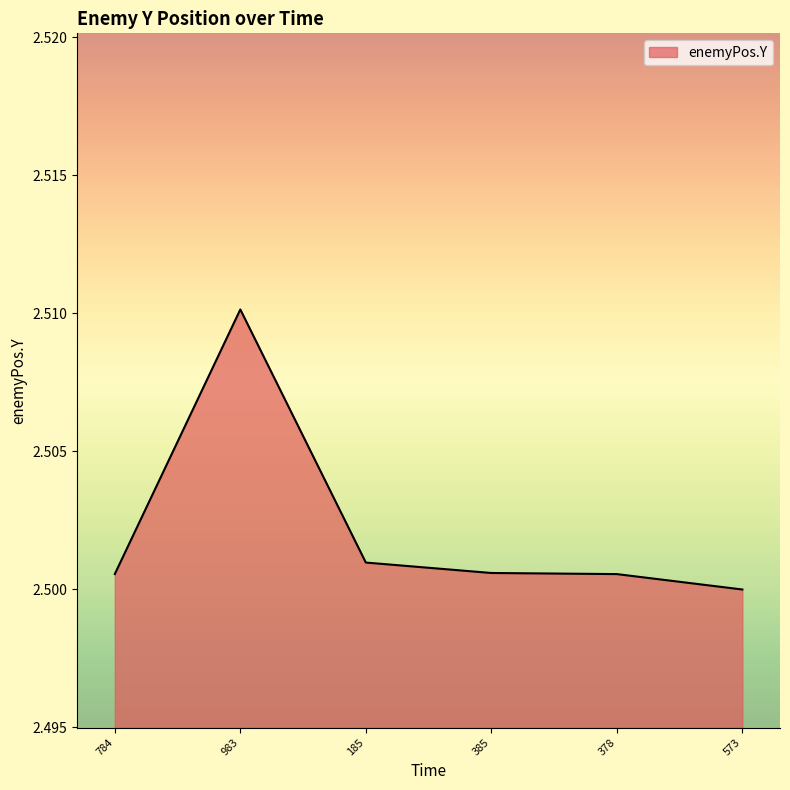

Where is the first local maximum?

983